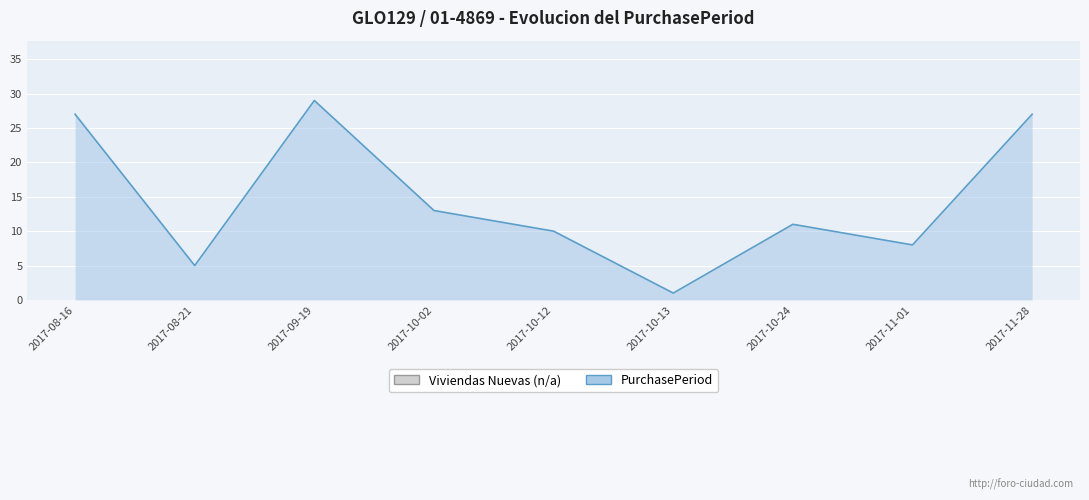

Reading left to right, what are all the values shown in this chart?

27	5	29	13	10	1	11	8	27